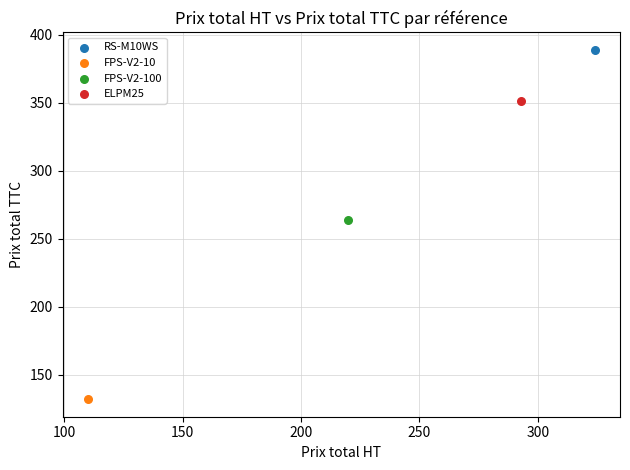

What are all the series names shown in the legend?

RS-M10WS, FPS-V2-10, FPS-V2-100, ELPM25